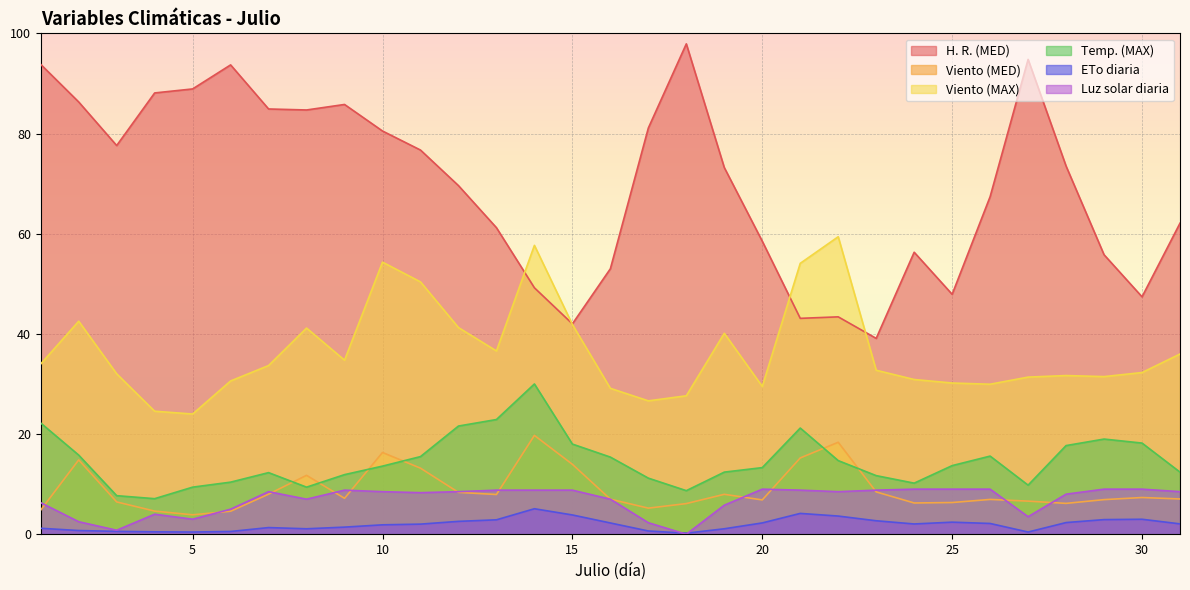

At how many categories does at least one series exceed 1?

31